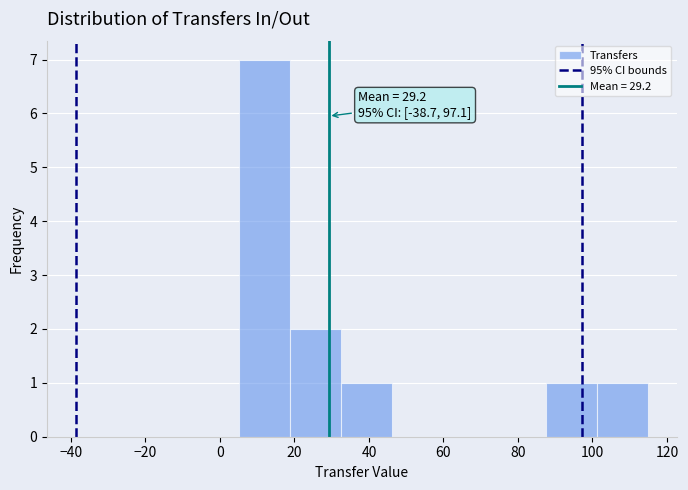

Which range on the x-axis has the tallest bar?

6 to 18